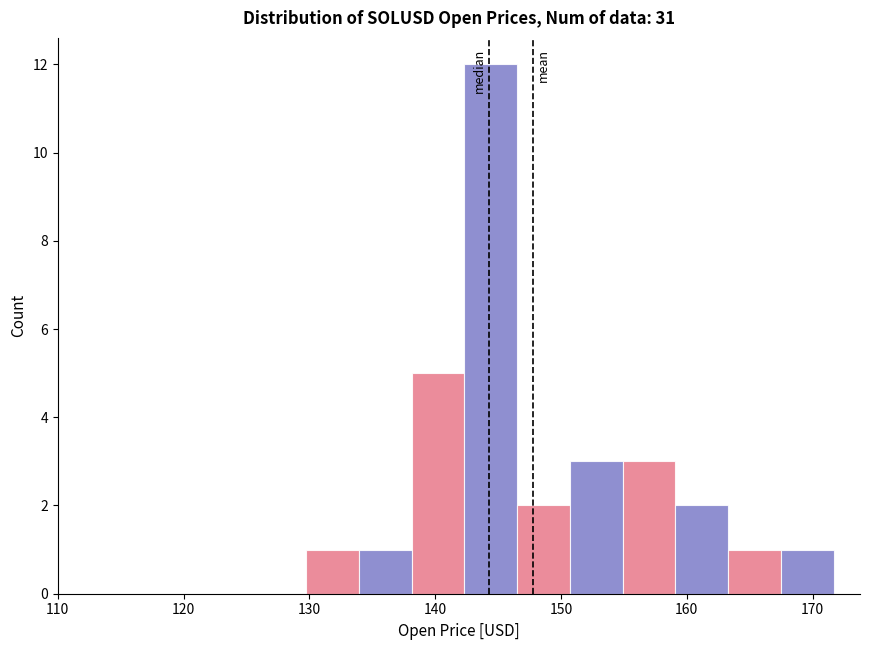

Reading left to right, list every bar in this chart as the range it spans on the x-axis followed by its height. Neither the bar edges nor the heights are printed on the chart, so give them approximately, as read against the axes.

130 to 134: 1
134 to 138: 1
138 to 142: 5
142 to 147: 12
147 to 151: 2
151 to 155: 3
155 to 159: 3
159 to 163: 2
163 to 167: 1
167 to 172: 1